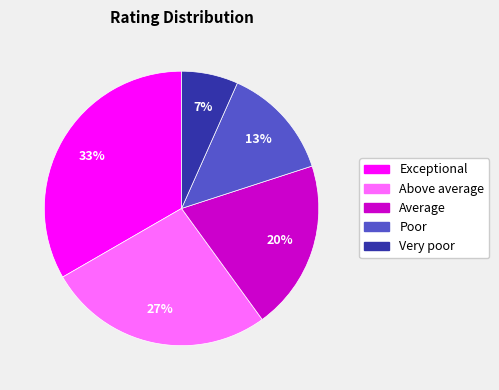

Between Exceptional and Above average, which is larger?

Exceptional